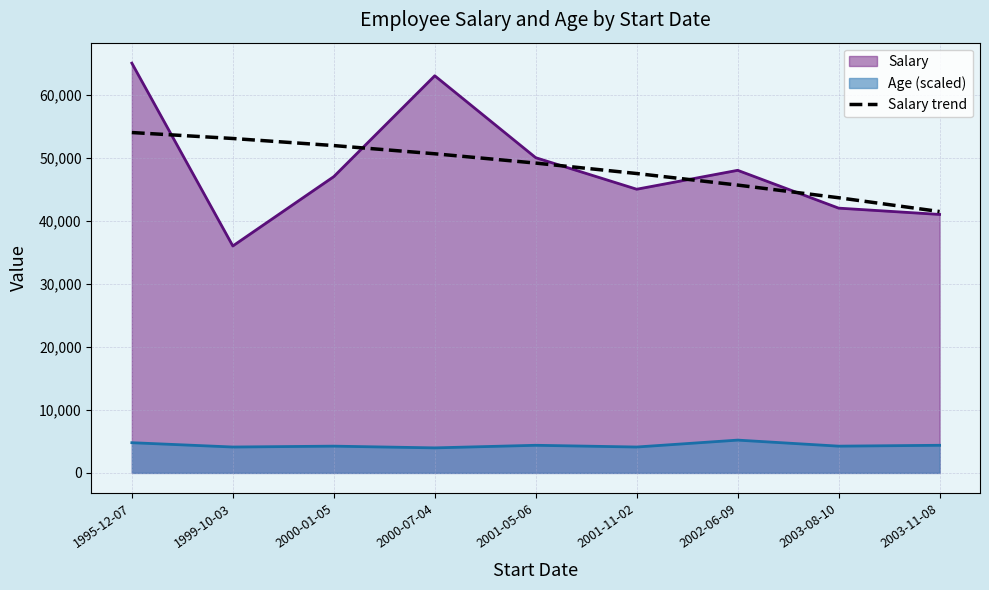

At which category is the sum across all series the highest?

1995-12-07